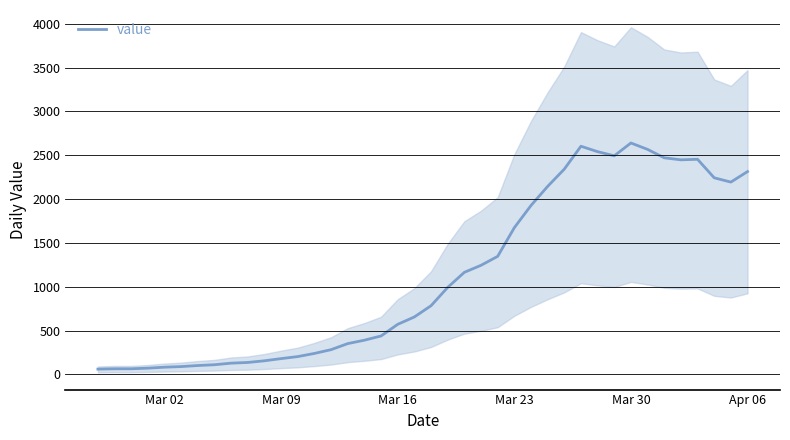

What is the maximum value for value?

2640